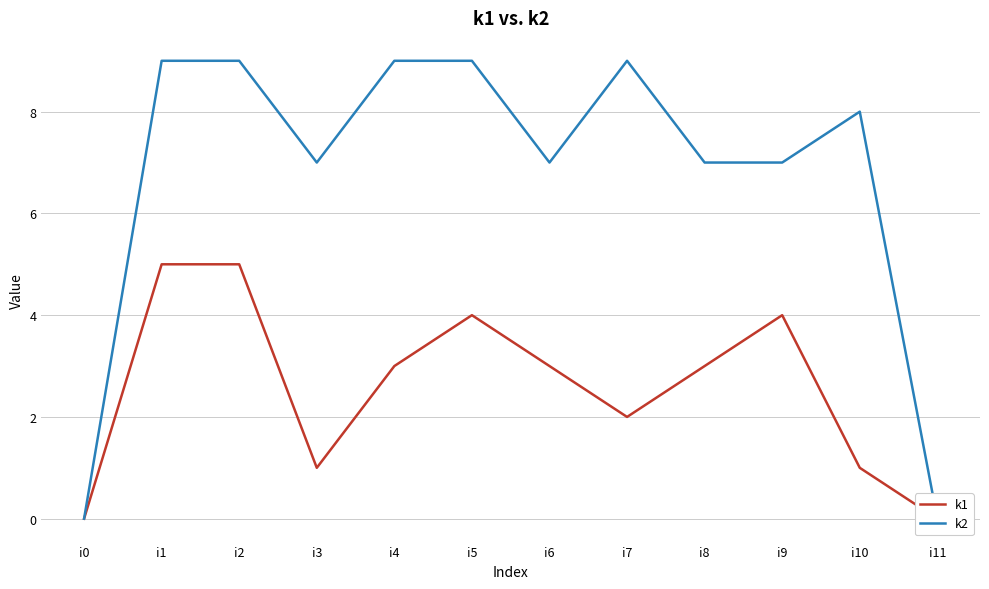

How many data points in k2 are less than 8?

6